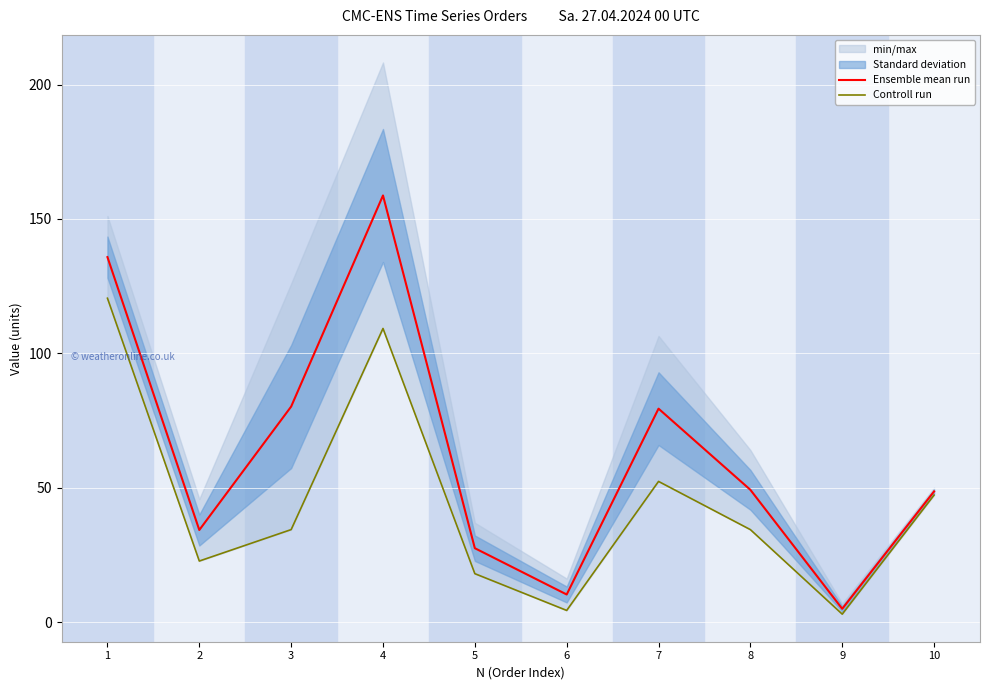

Rank the categories by Controll run value from lowest to highest.

9, 6, 5, 2, 8, 3, 10, 7, 4, 1